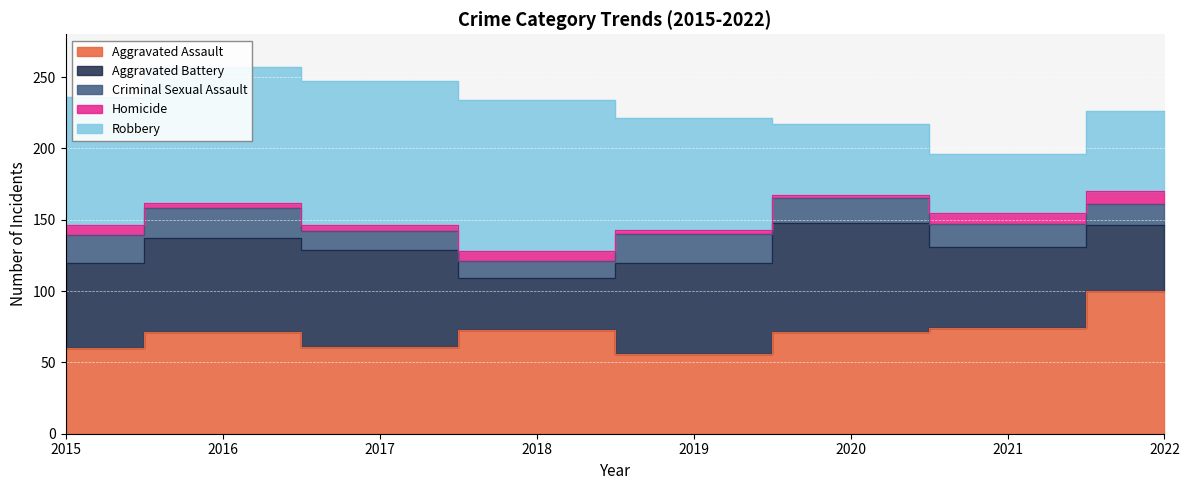

True or false: Homicide and Robbery cross at least once.

False